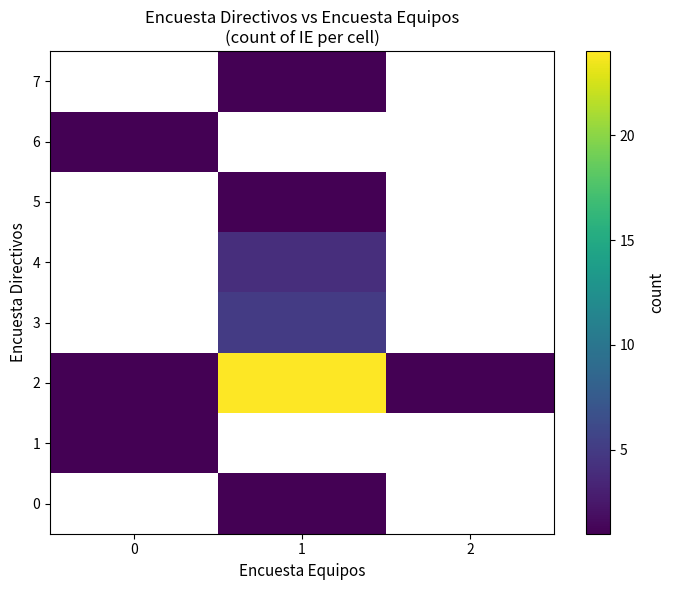

List the series in order of their peak value, lowest first.

0, 1, 2, 3, 4, 5, 6, 7